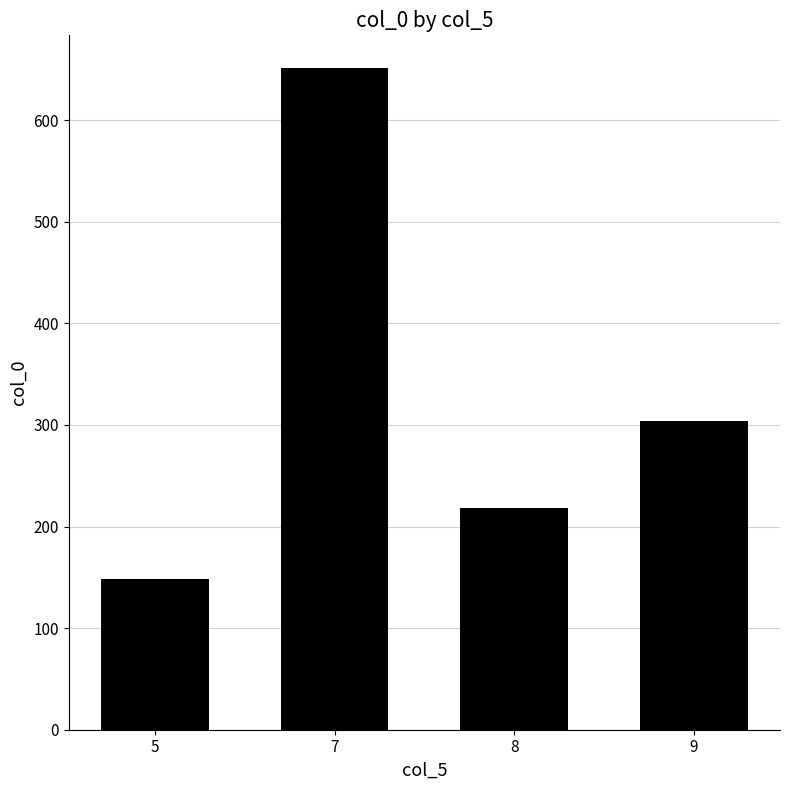

What is the value of the 3rd bar from the left?

218.4